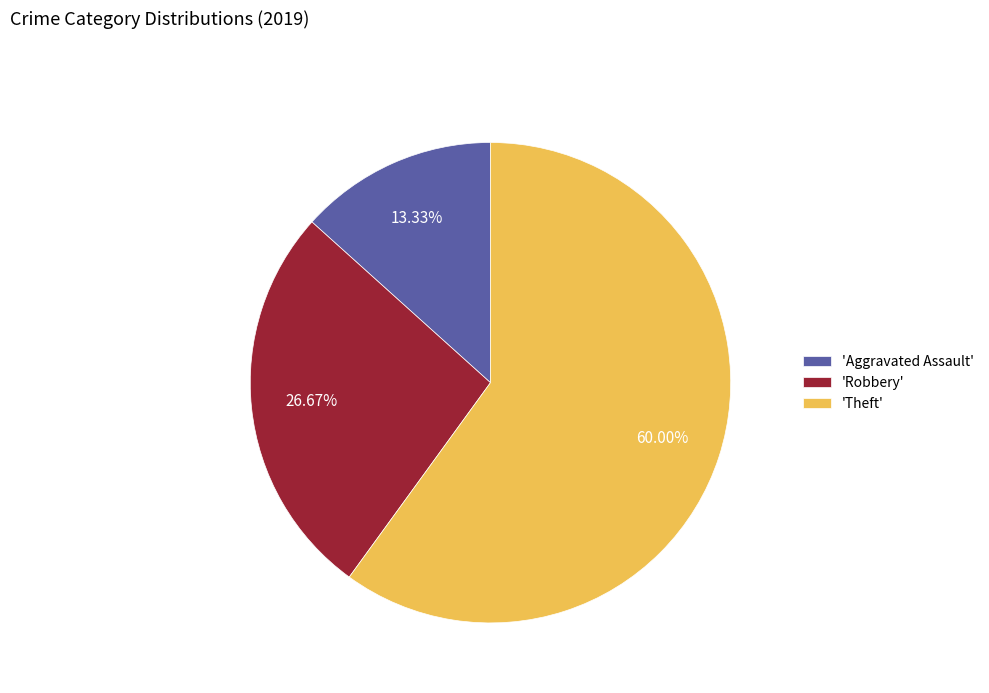

Which category has the biggest portion of the pie?

'Theft'